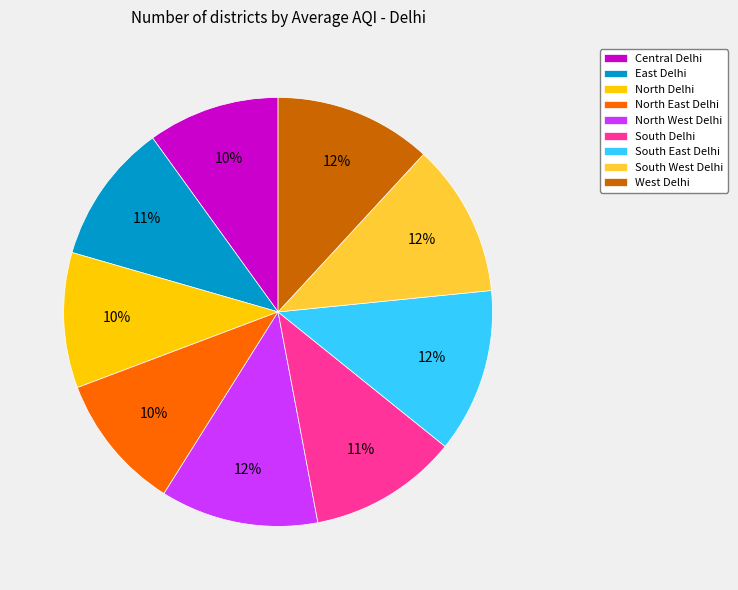

Is the sum of North East Delhi and Central Delhi greater than half?

No